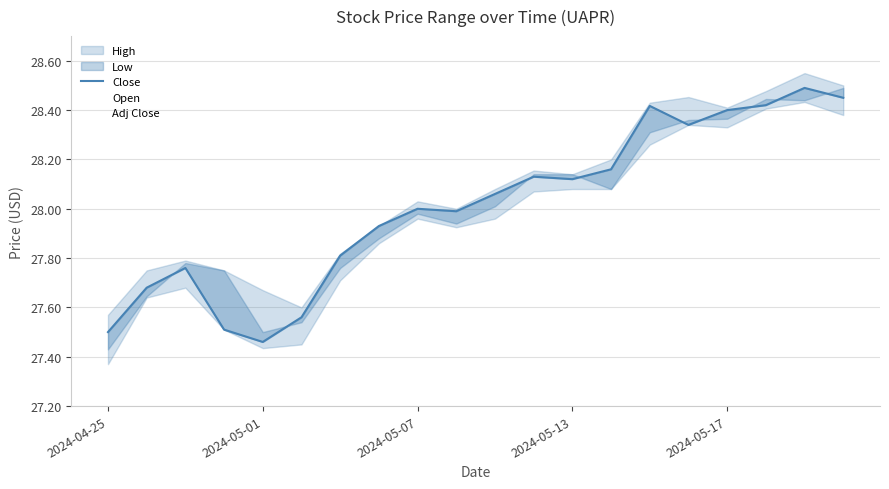

The value of Open at 2024-04-25 is 43.6. True or false?

False